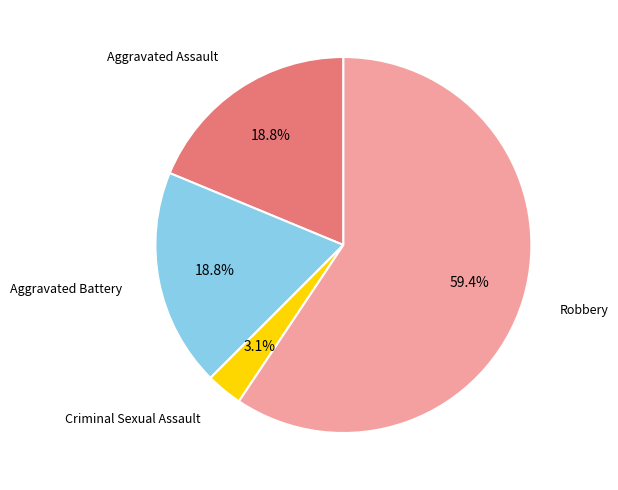

Is there a majority slice in this chart?

Yes